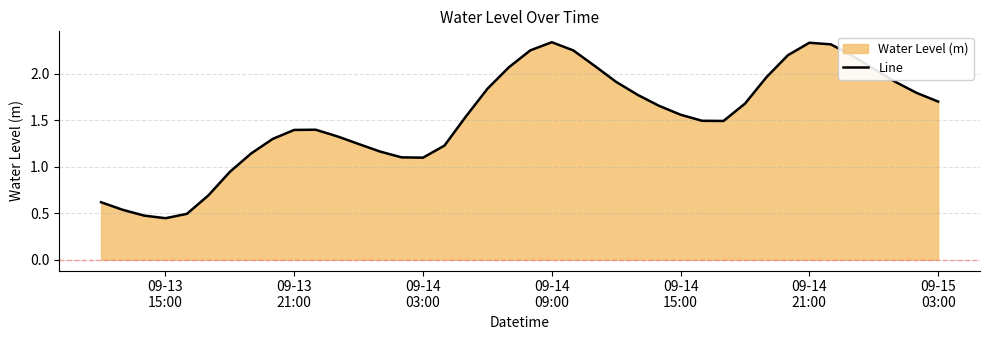

How many lines are shown in the chart?

1